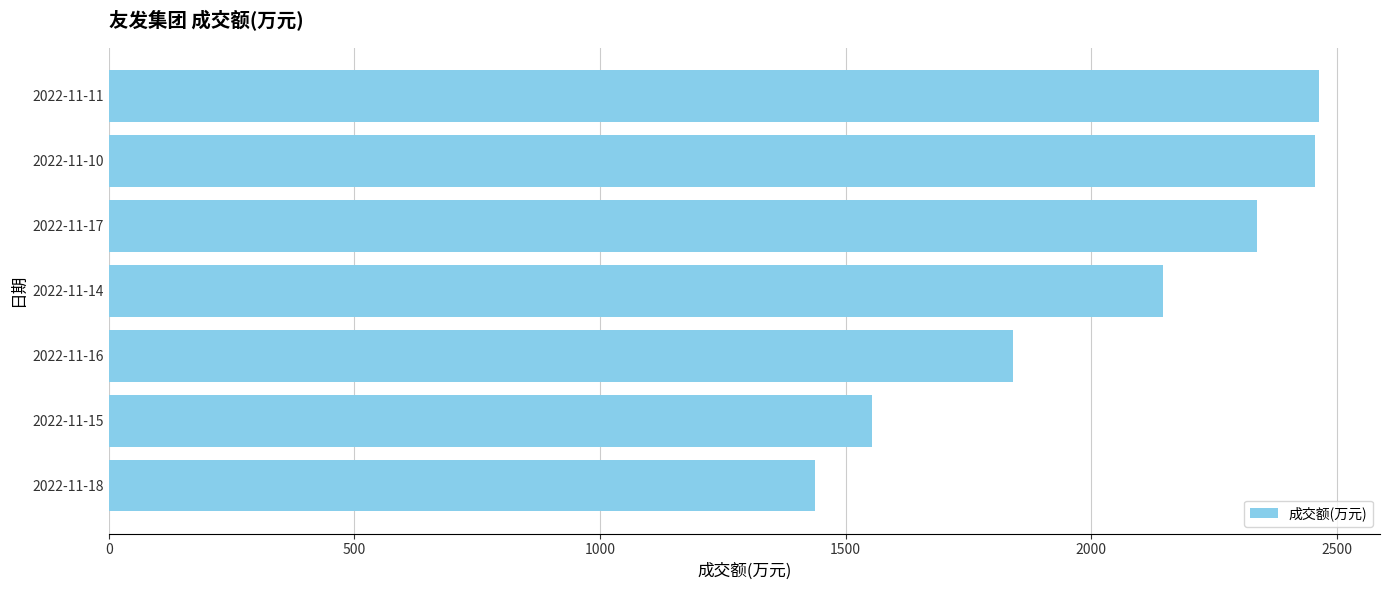

What is the sum of all values?

14236